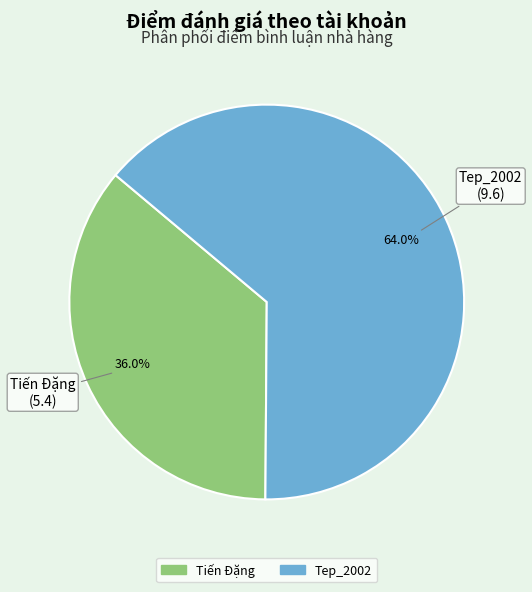

Which slice represents more than half of the pie?

Tep_2002